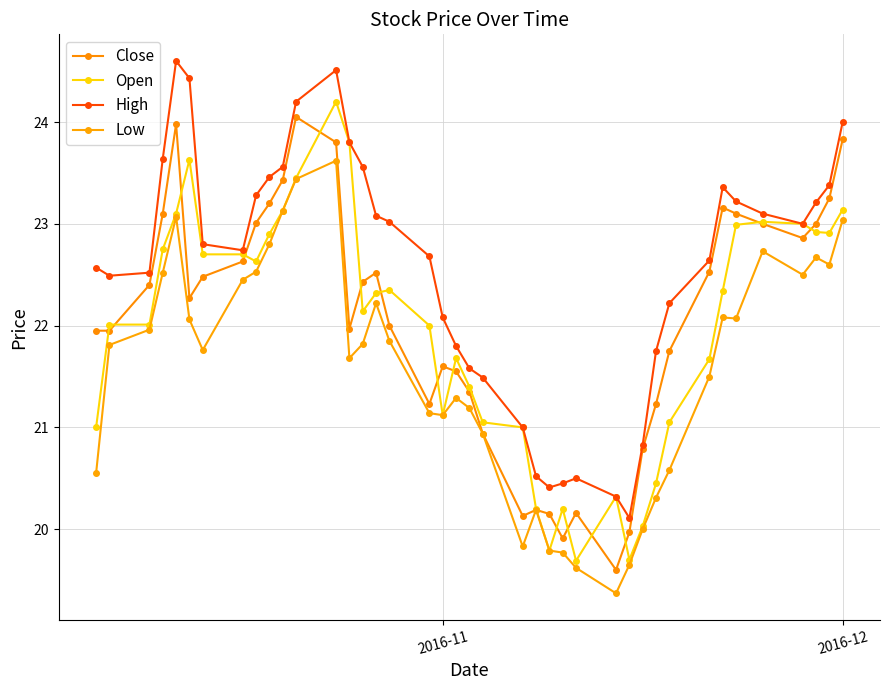

How many lines are shown in the chart?

4